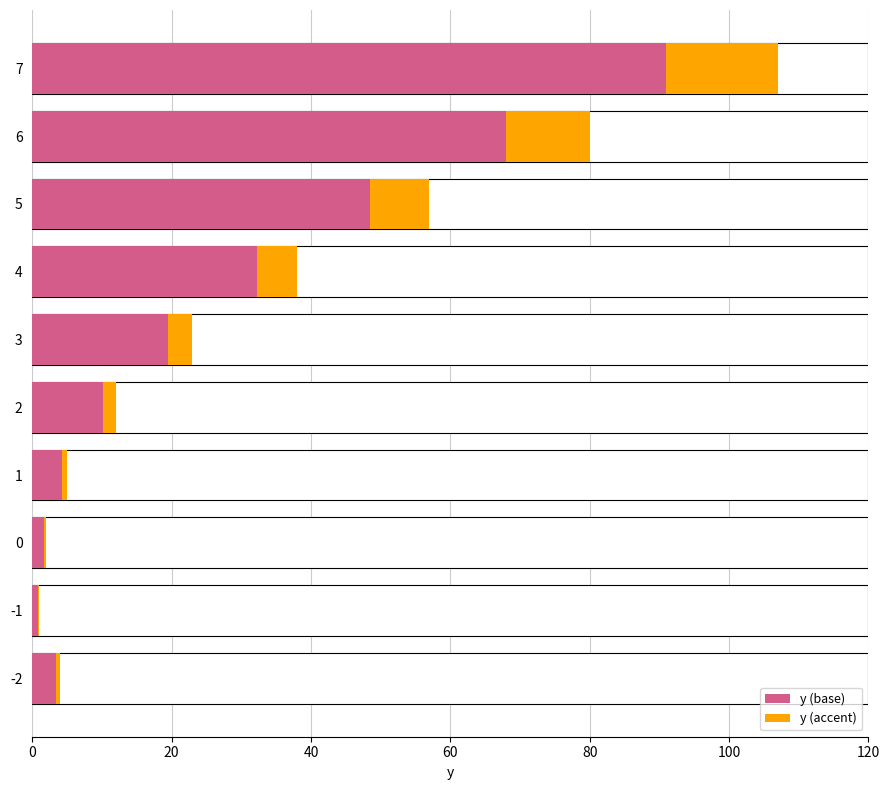

What is the difference between the highest and lowest values at 4?

26.6